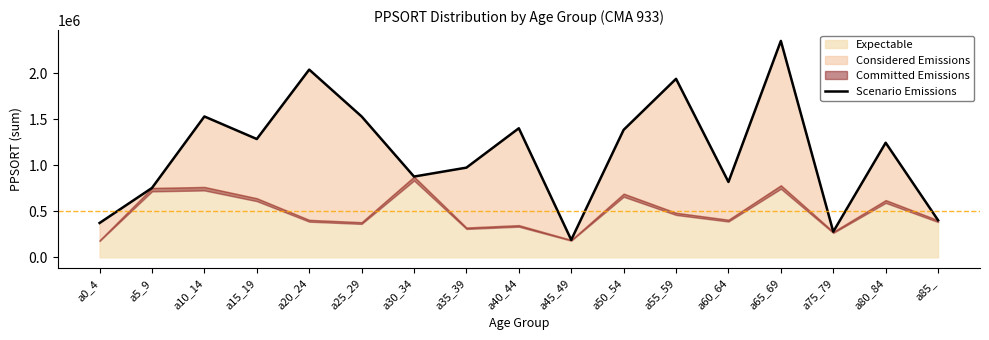

Reading left to right, list all the values displayed in this chart.

a0_4=373567	a5_9=754112	a10_14=1529971	a15_19=1285147	a20_24=2038846	a25_29=1530182	a30_34=877581	a35_39=974515	a40_44=1401943	a45_49=190386	a50_54=1384873	a55_59=1938714	a60_64=819051	a65_69=2350370	a75_79=279180	a80_84=1244751	a85_=403516